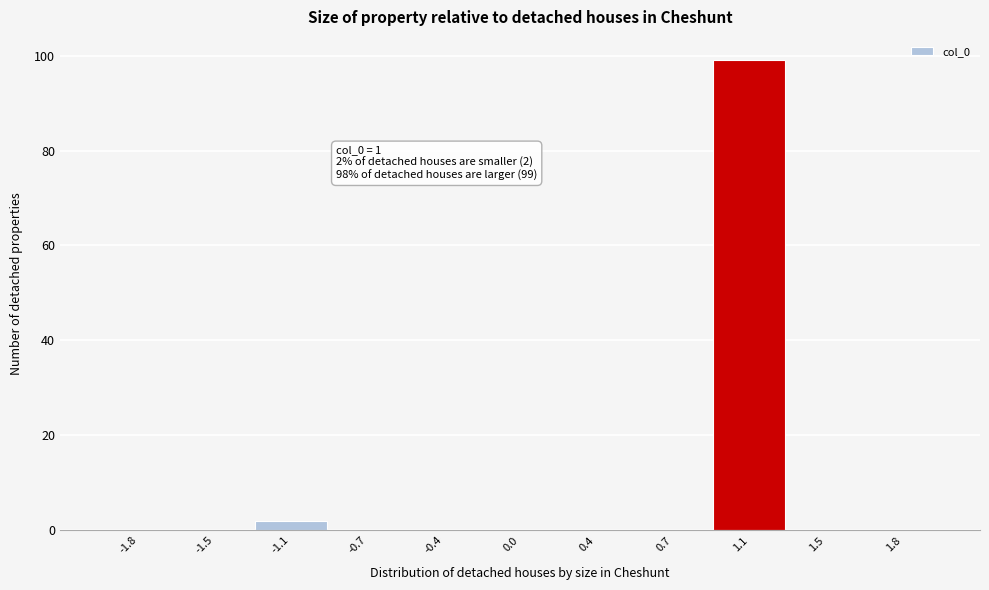

Reading left to right, transcribe all the data shown in this chart.

-1.8=0	-1.5=0	-1.1=2	-0.7=0	-0.4=0	0.0=0	0.4=0	0.7=0	1.1=99	1.5=0	1.8=0